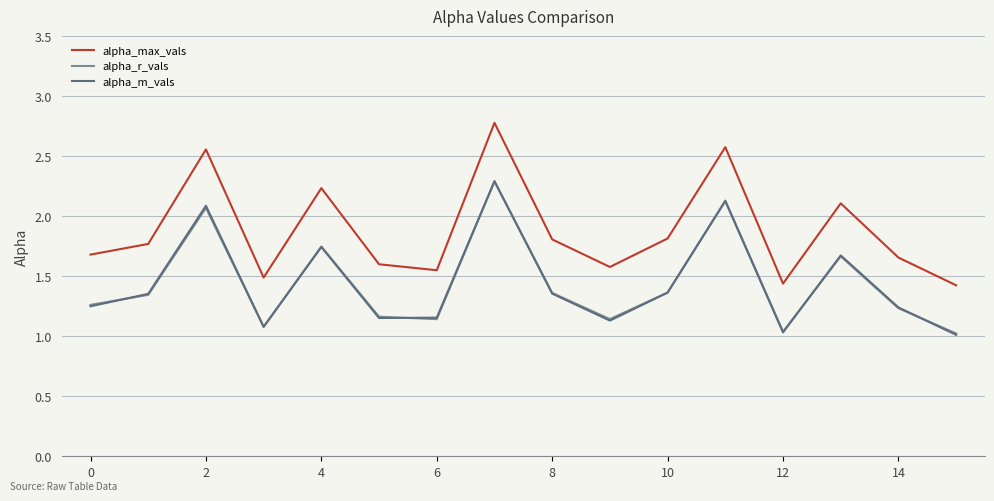

Which series has the largest total across all categories?

alpha_max_vals